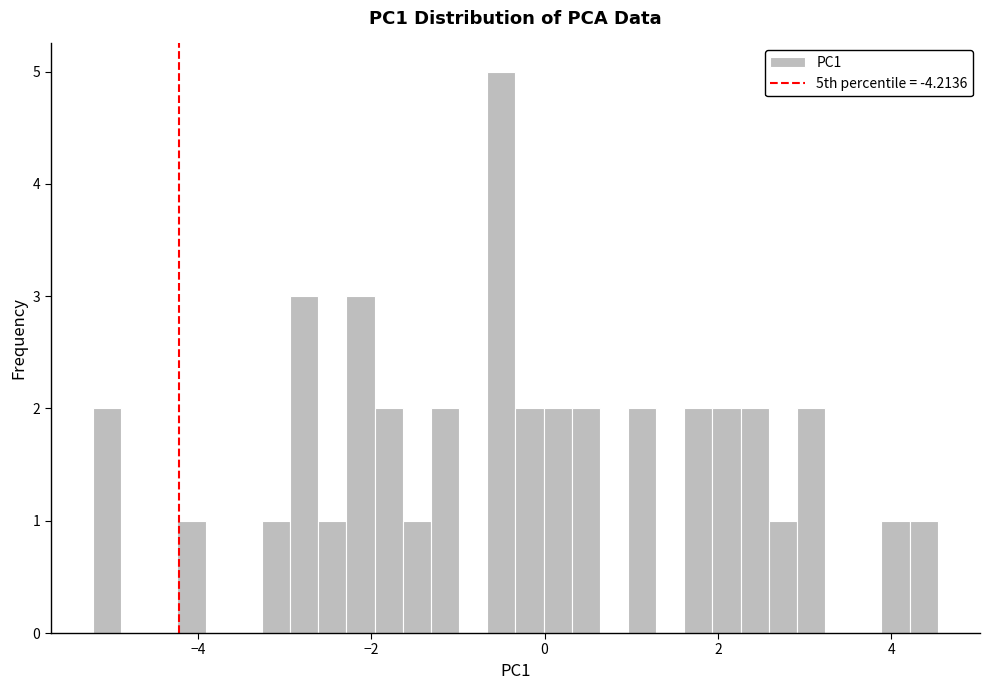

Read against the x-axis, roughly where is the centre of the tallest bar?

-0.4